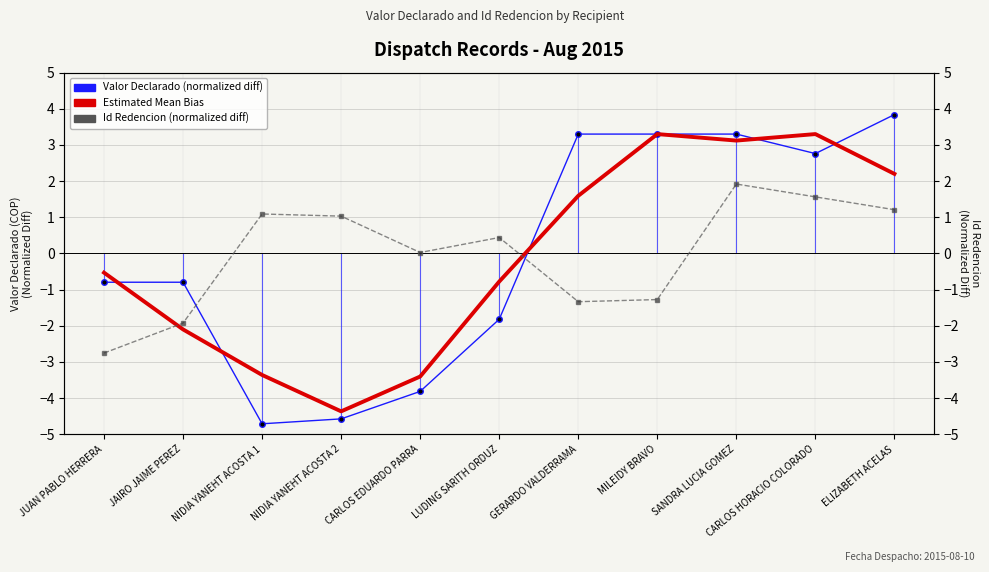

How many times do Id Redencion (normalized diff) and Valor Declarado (normalized diff) cross each other?

2